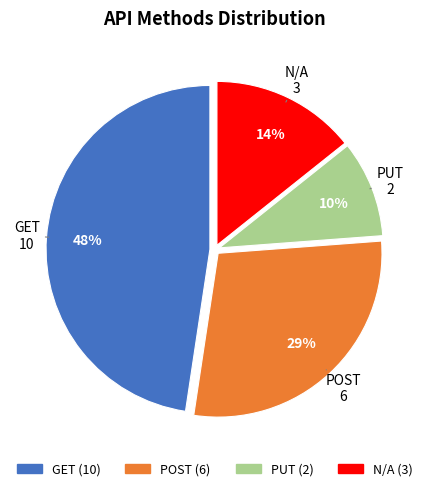

To the nearest percent, what is the difference between the largest and smallest slice percentages?

38%